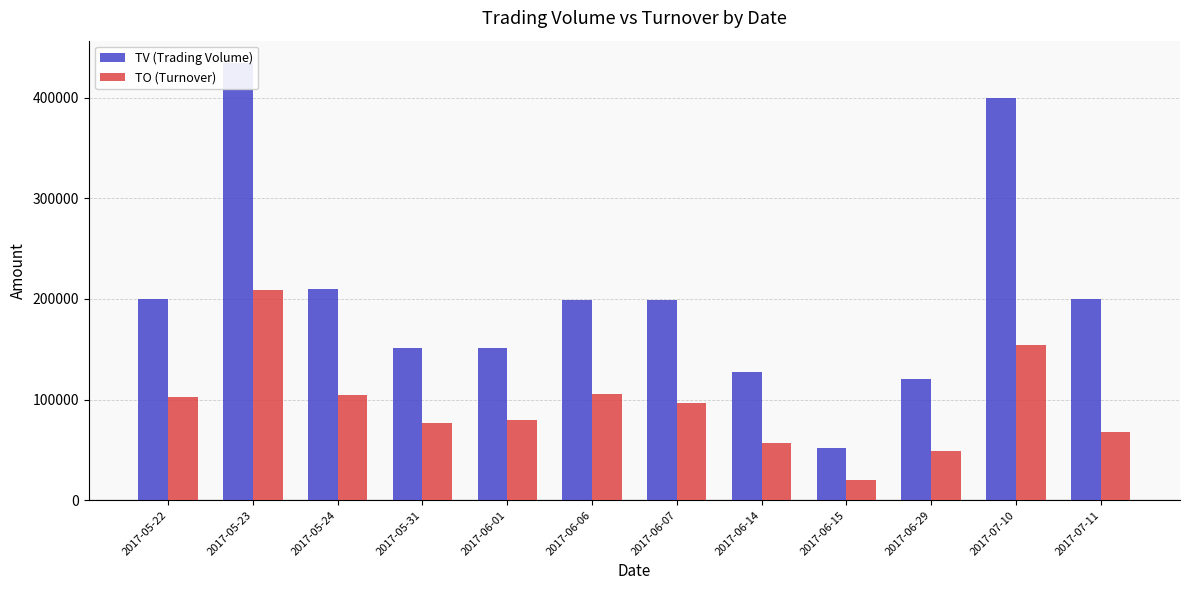

What is the value of the TV (Trading Volume) bar at the 4th from the left?

151000